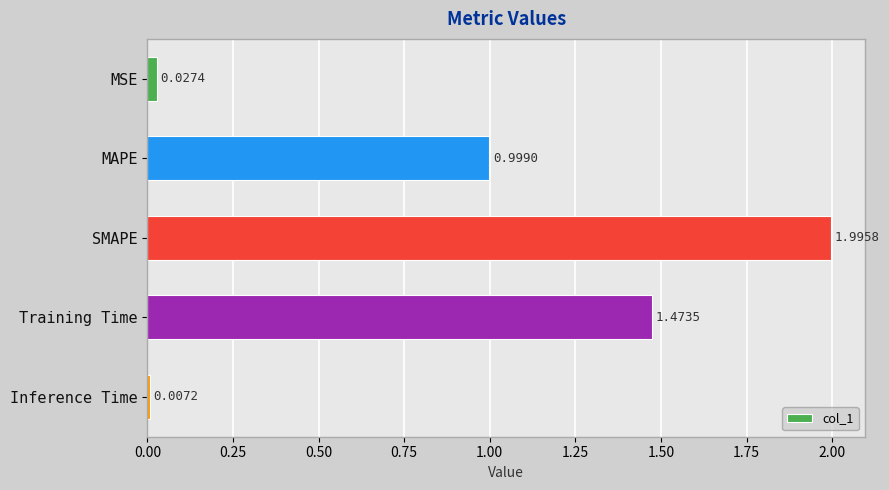

Where is the data nearest to the value 1?

MAPE